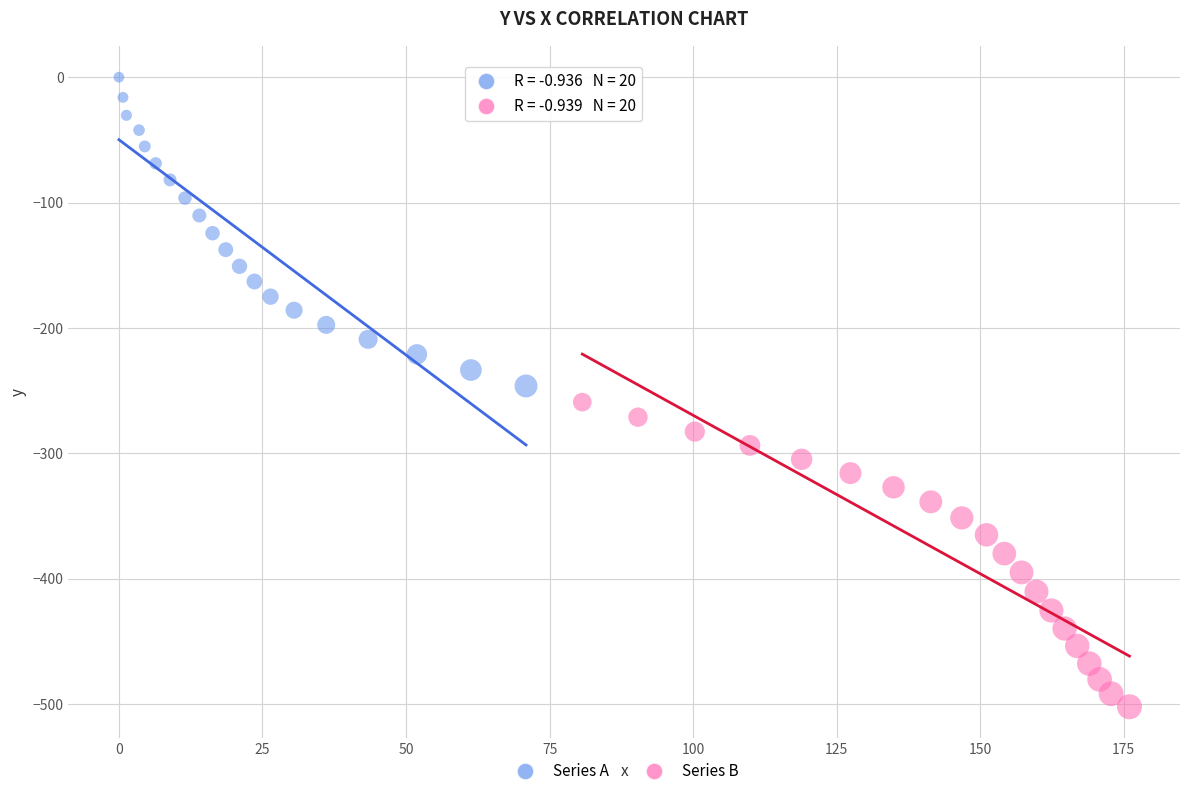

Which series contains the lowest Y value?

Series B